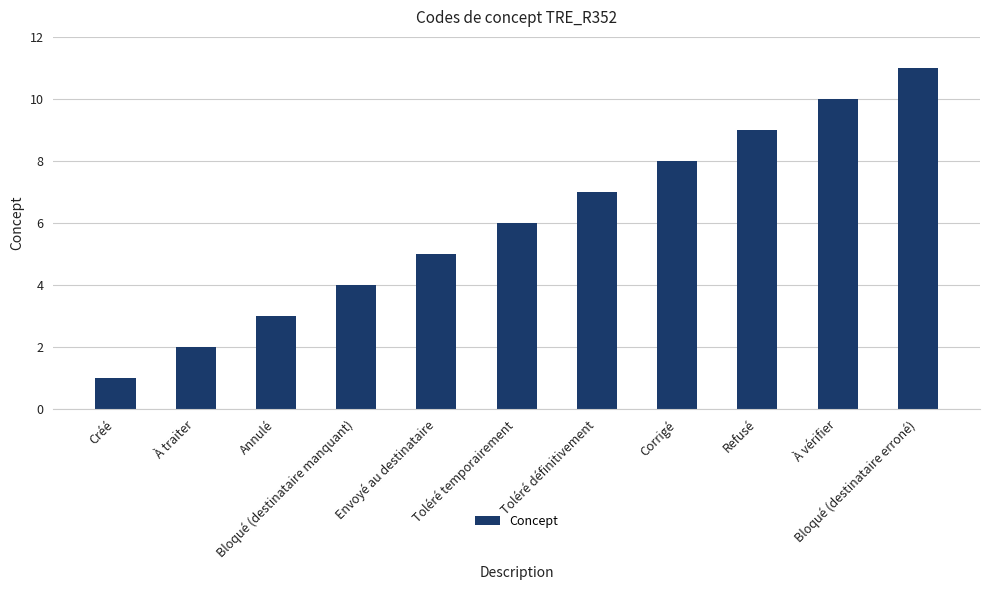

What is the difference between the second highest and minimum values?

9